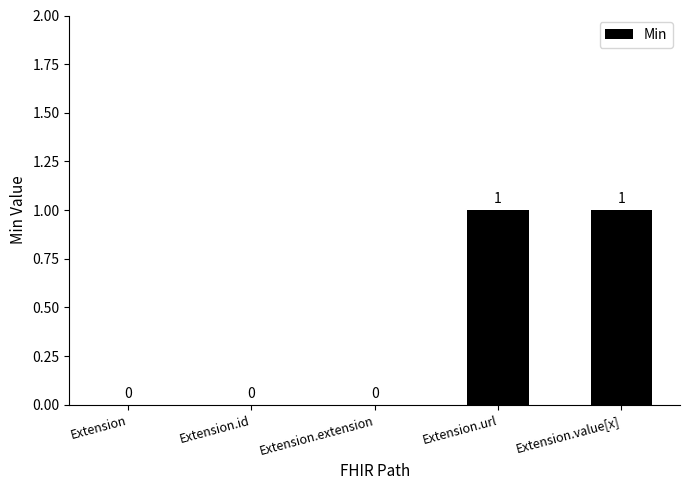

What is the sum of the values at Extension.value[x] and Extension?

1